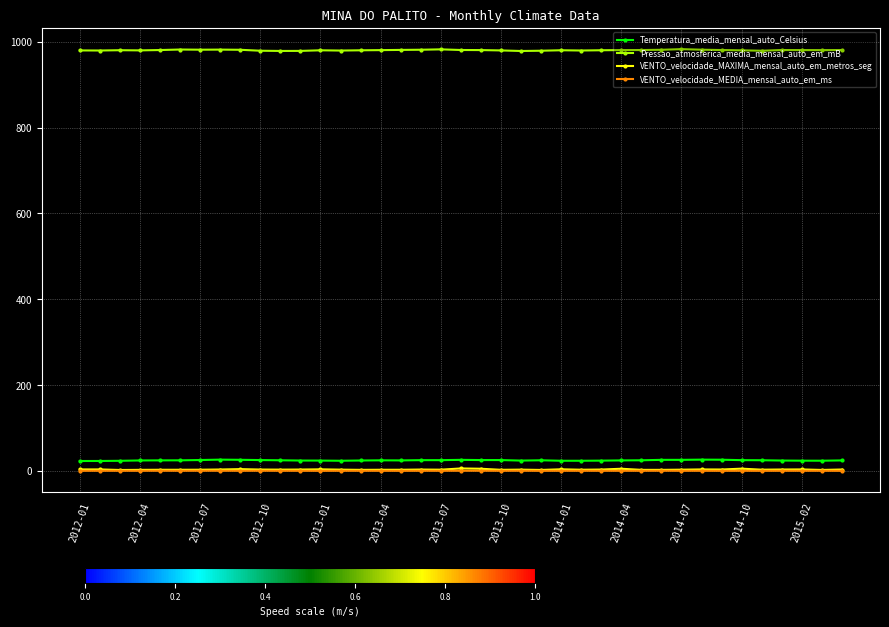

True or false: Pressao_atmosferica_media_mensal_auto_em_mB has more than 0 interior local peaks.

True